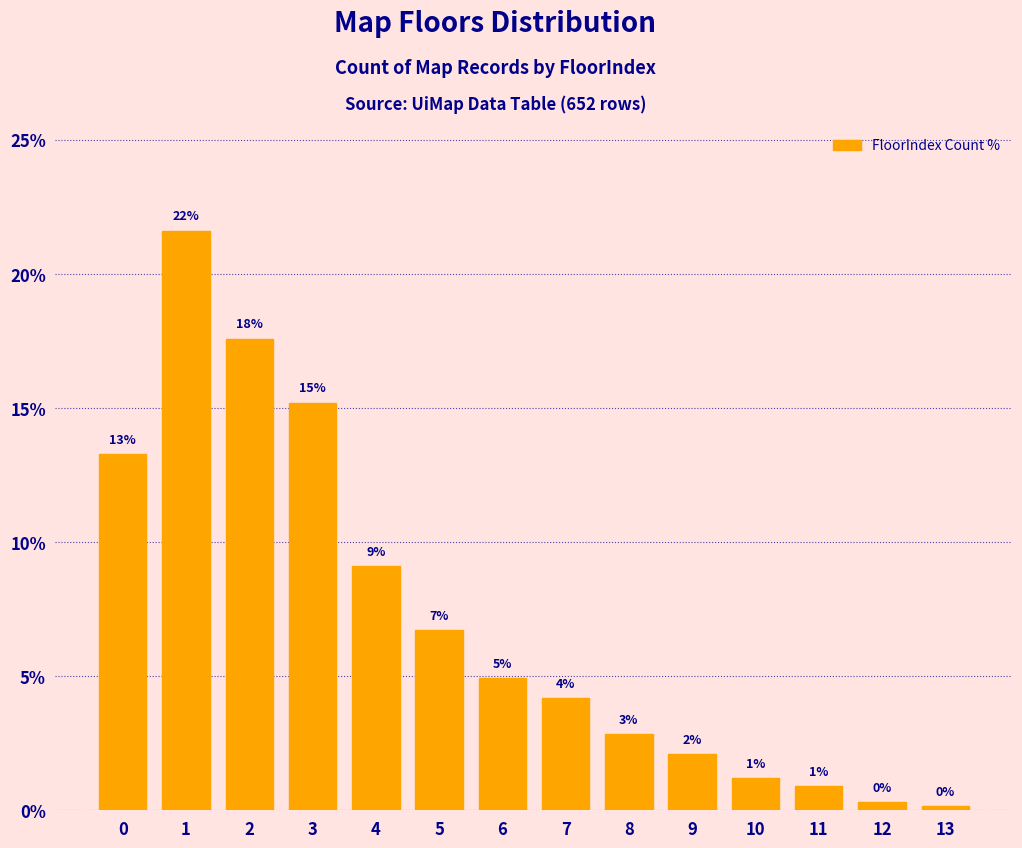

Are the bars horizontal?

No